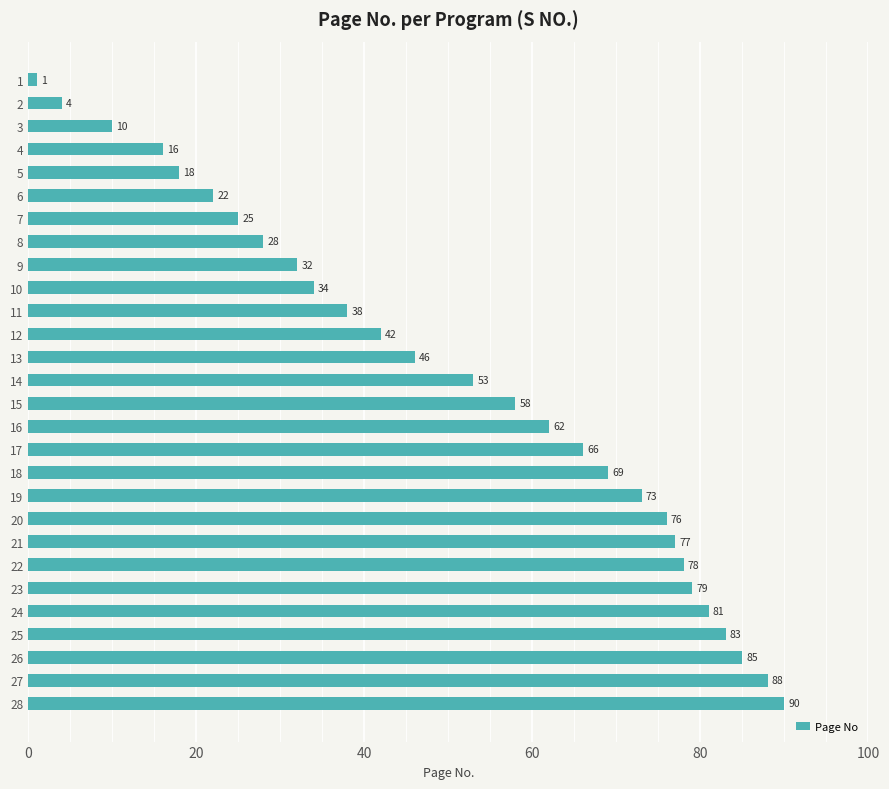

What is the difference between the maximum and minimum values?

89